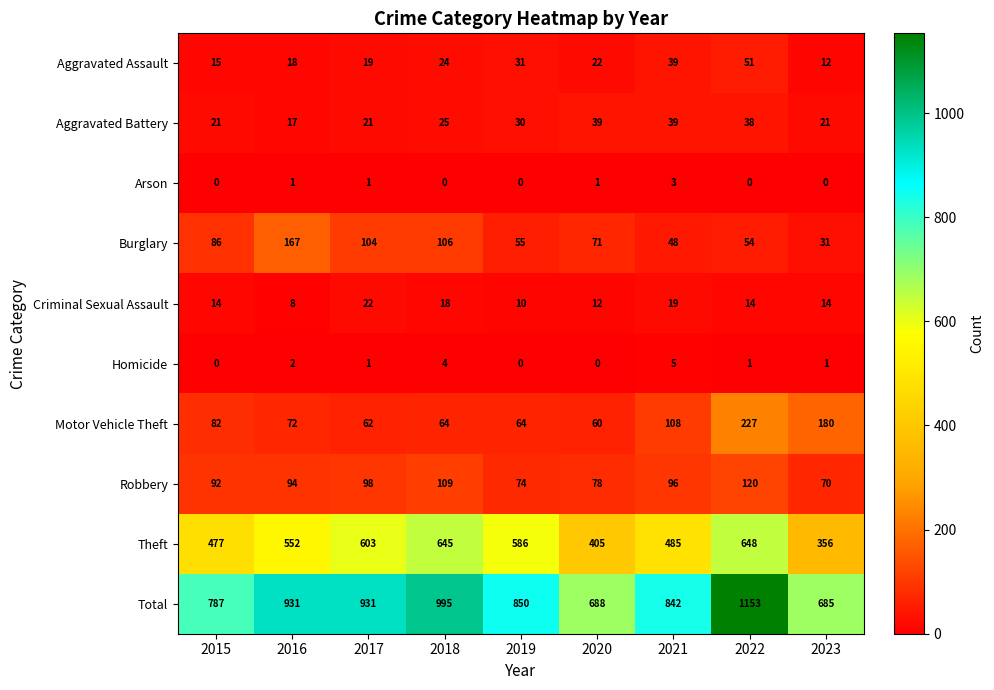

Is it true that Homicide equals 7 at 2021?

False